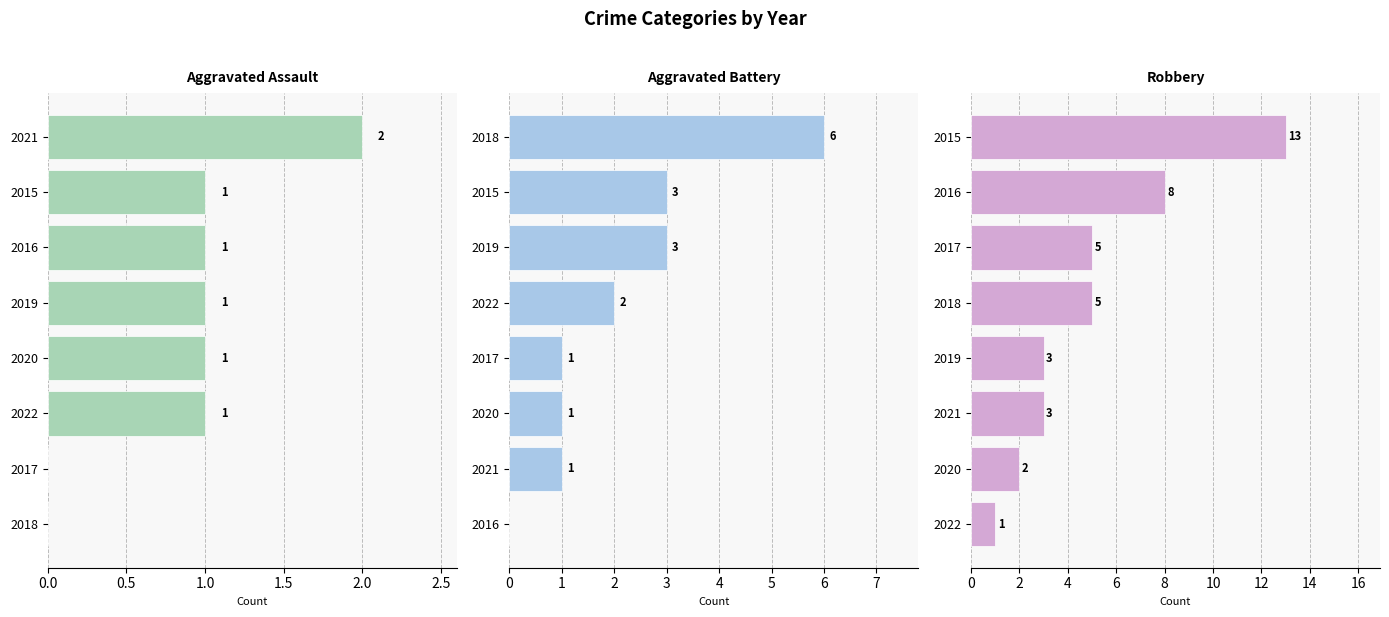

How many bars are there in total?

24